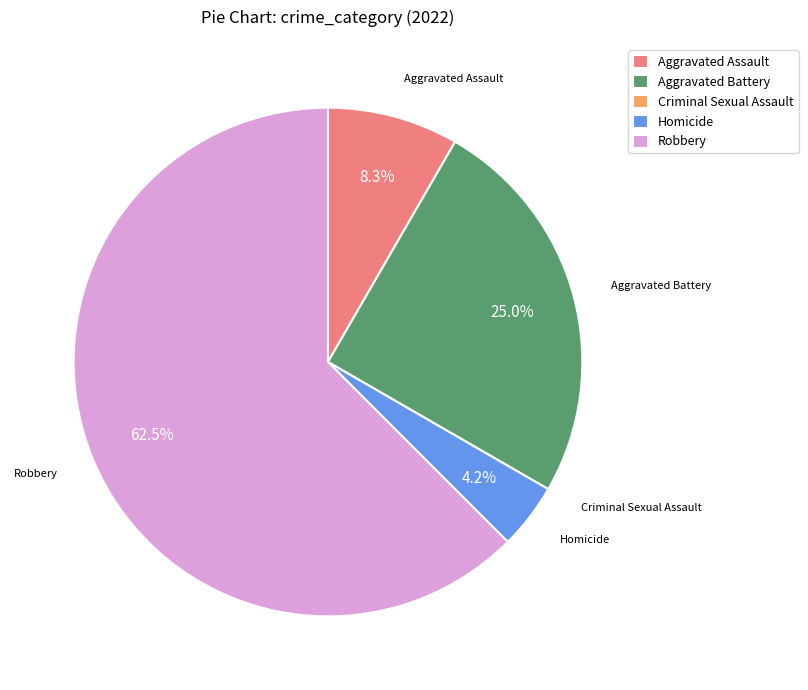

To the nearest percent, what portion does Aggravated Assault represent?

8%